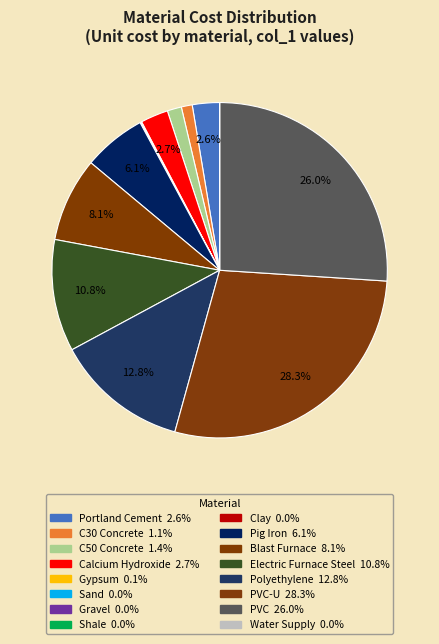

How many slices are in this pie chart?

16